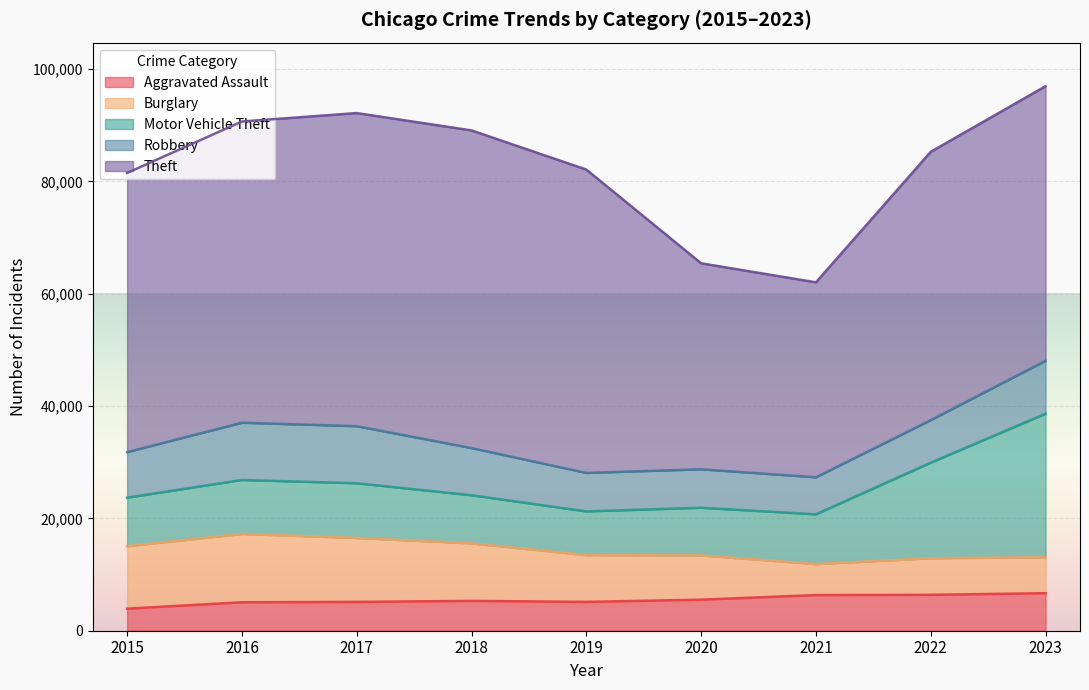

How many lines are shown in the chart?

5